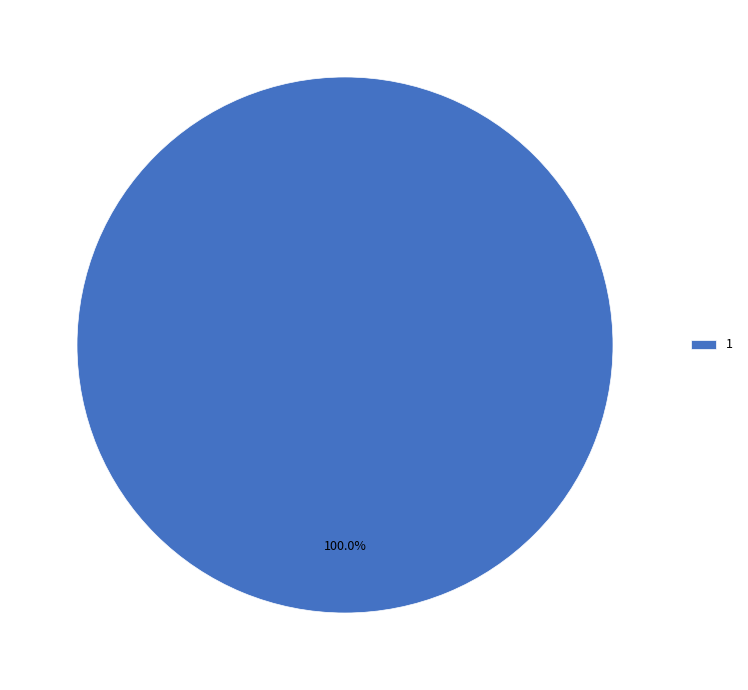

What is the majority slice?

1